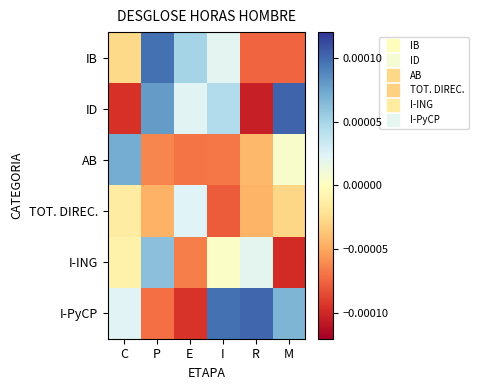

Which series has the largest range (max minus min)?

ID